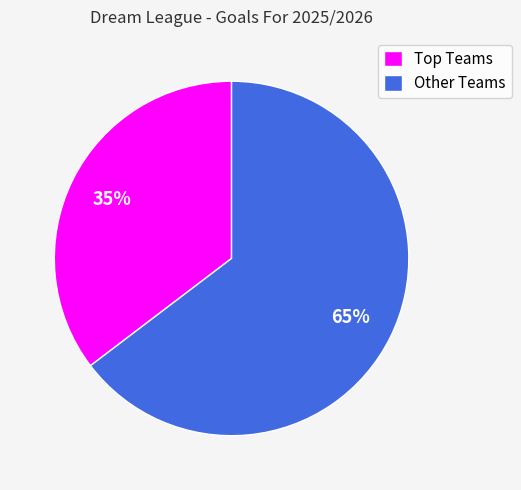

To the nearest percent, what is the average slice percentage?

50%